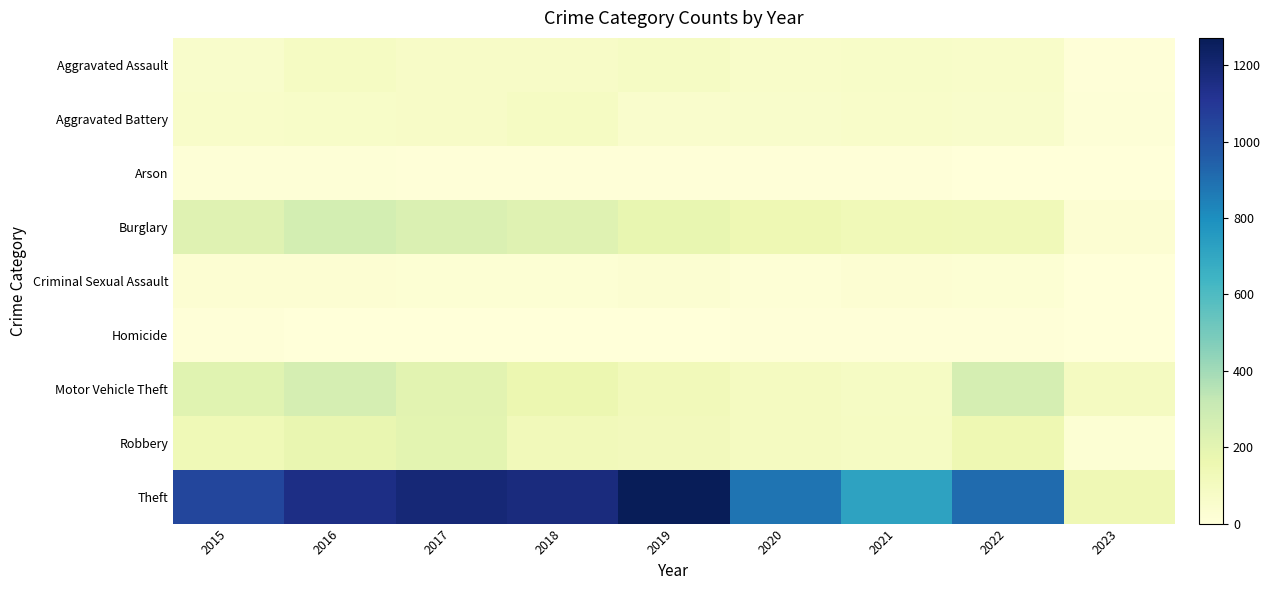

Which label corresponds to the smallest value in the chart?

2023